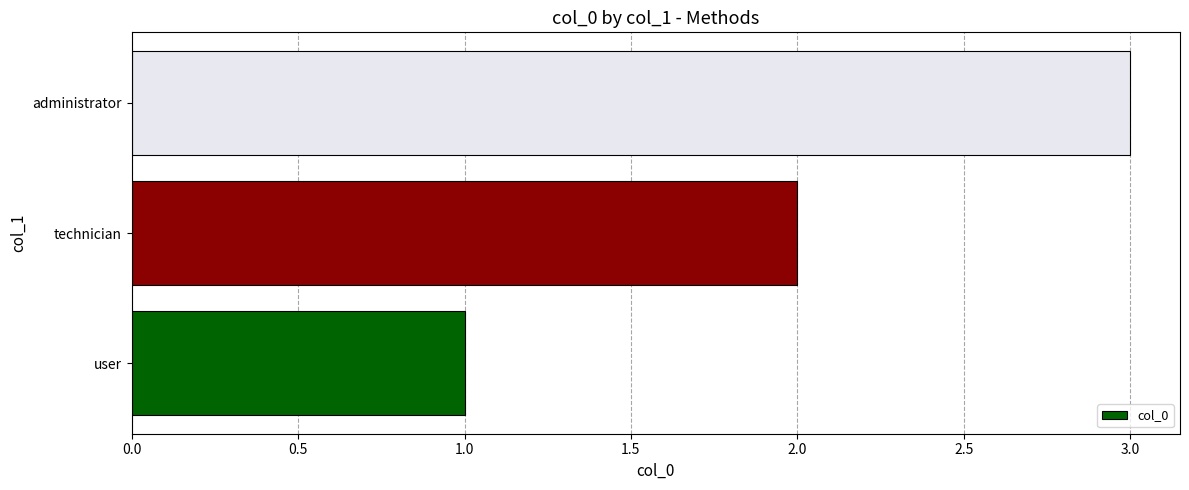

Approximately how many times larger is the value at technician compared to administrator?

0.7